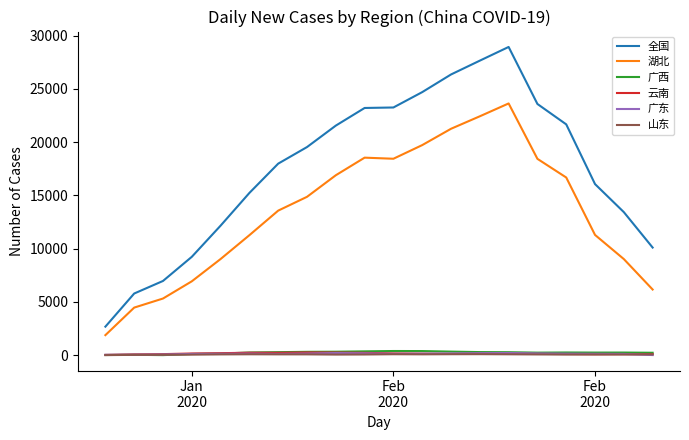

What is the lowest value of the 云南 series?

29